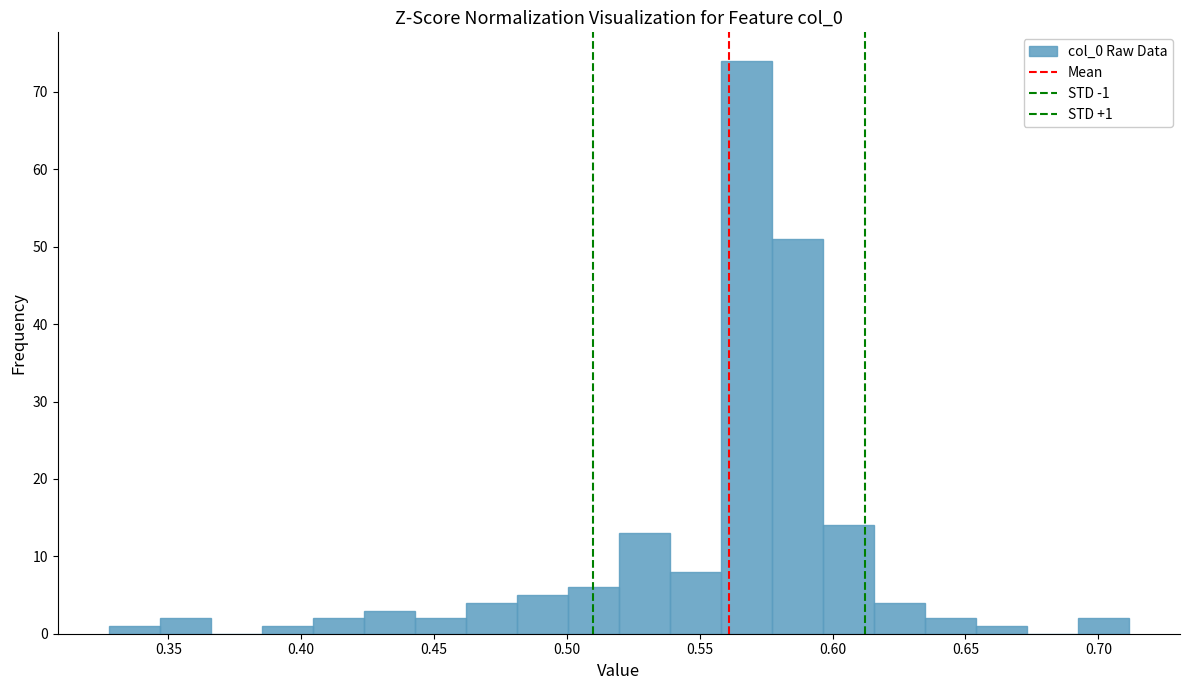

Read against the x-axis, roughly where is the centre of the tallest bar?

0.570